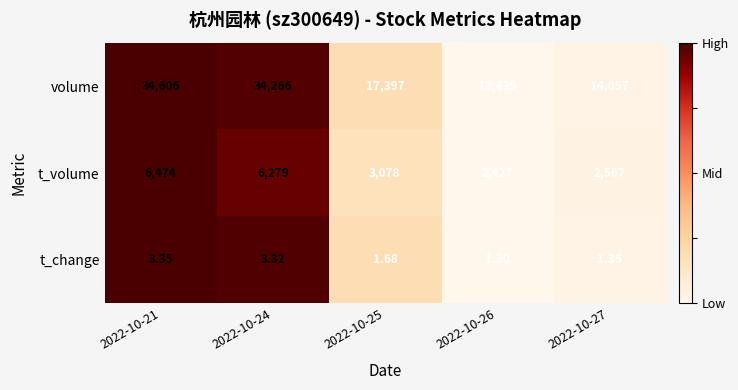

Between 2022-10-21 and 2022-10-26, which series saw the biggest shift?

volume